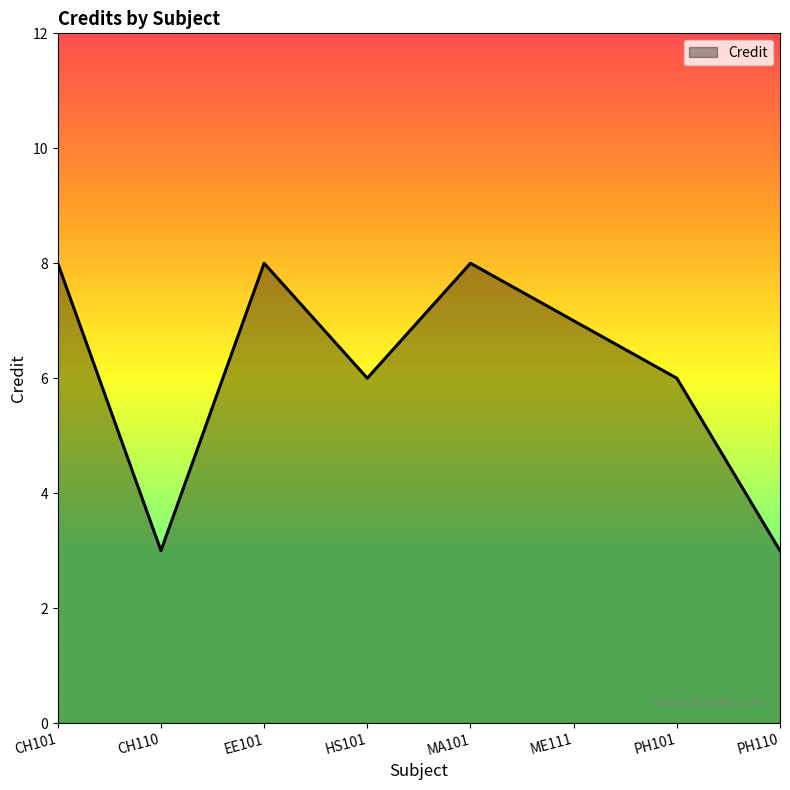

Count the values in the range 6 to 8.

6